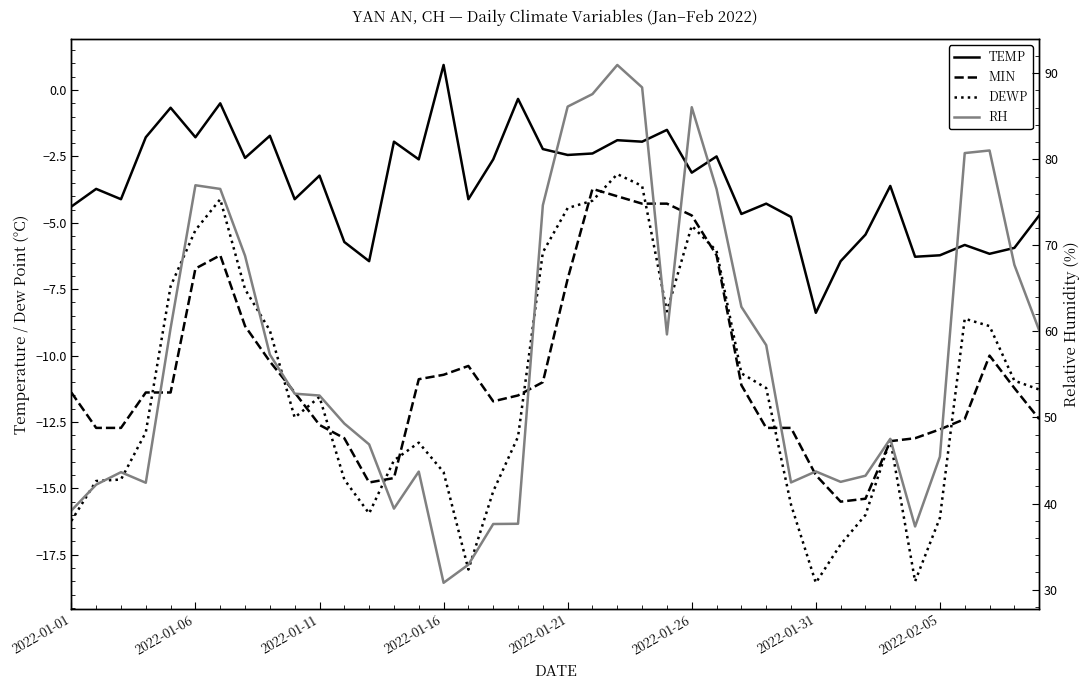

Which series has the widest spread of values?

RH